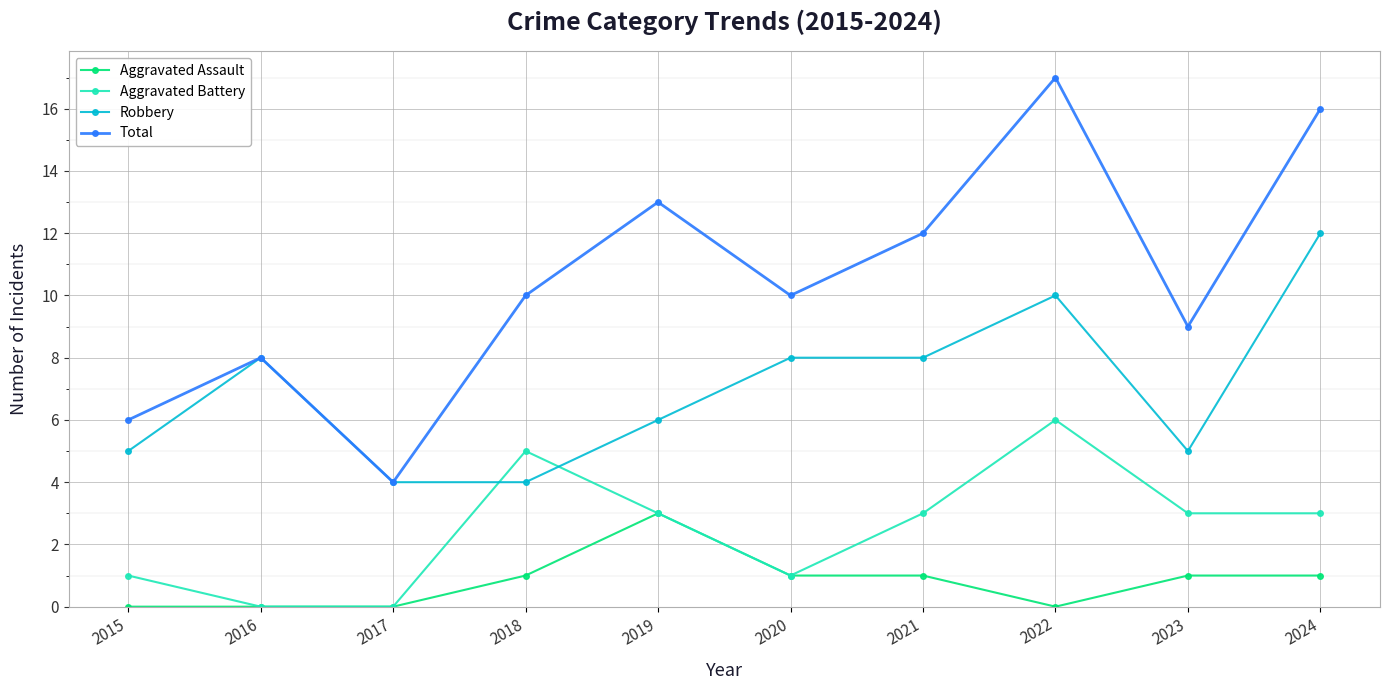

How many lines are shown in the chart?

4